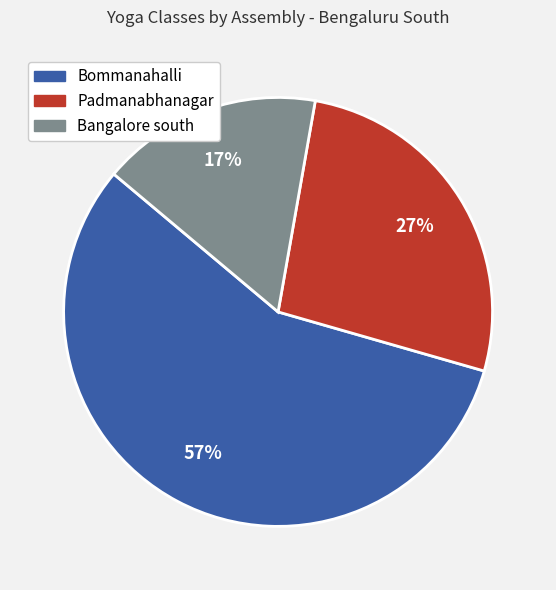

Between Padmanabhanagar and Bommanahalli, which is larger?

Bommanahalli